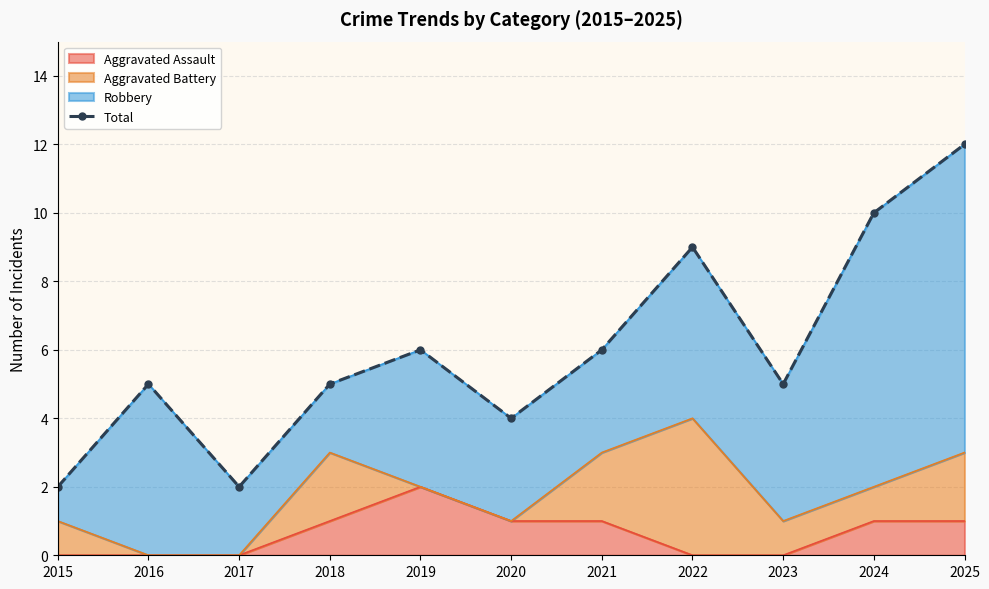

What is the value of the 1st point from the left?

2